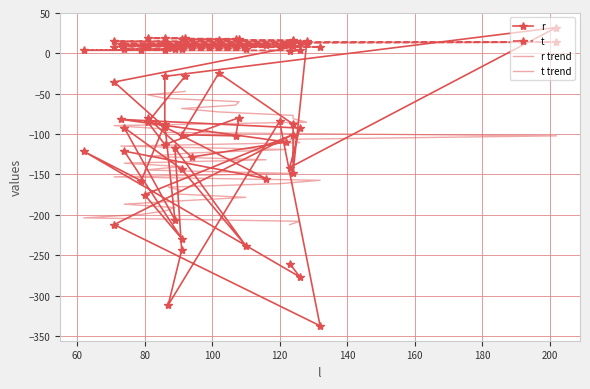

Does the chart have visible grid lines?

Yes